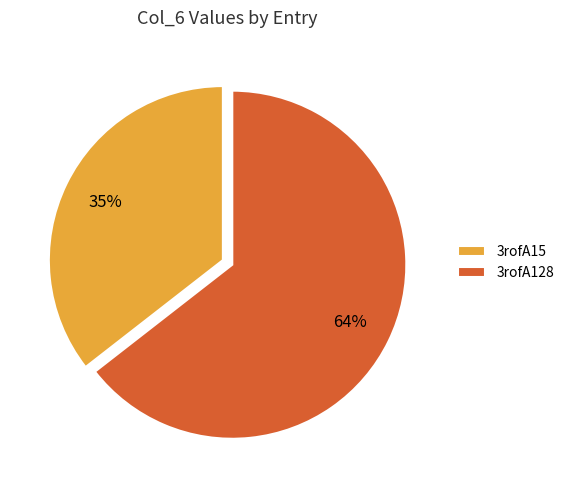

What is the total percentage of 3rofA128 and 3rofA15?

100.0%